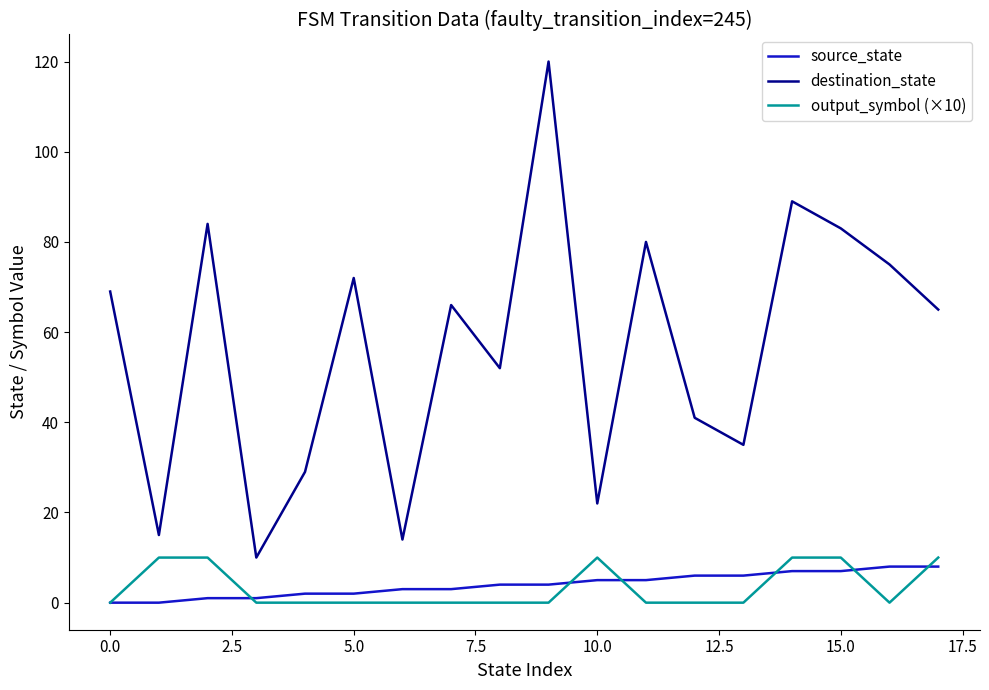

What are all the series names shown in the legend?

source_state, destination_state, output_symbol (×10)